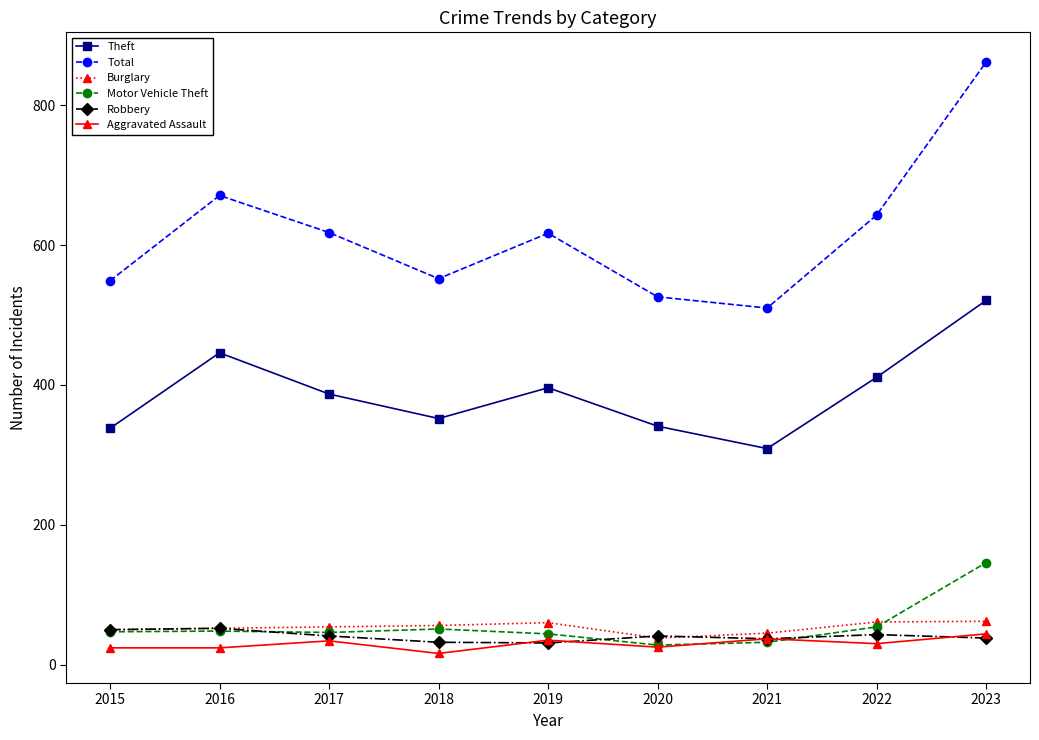

Between 2021 and 2023, which series saw the biggest shift?

Total